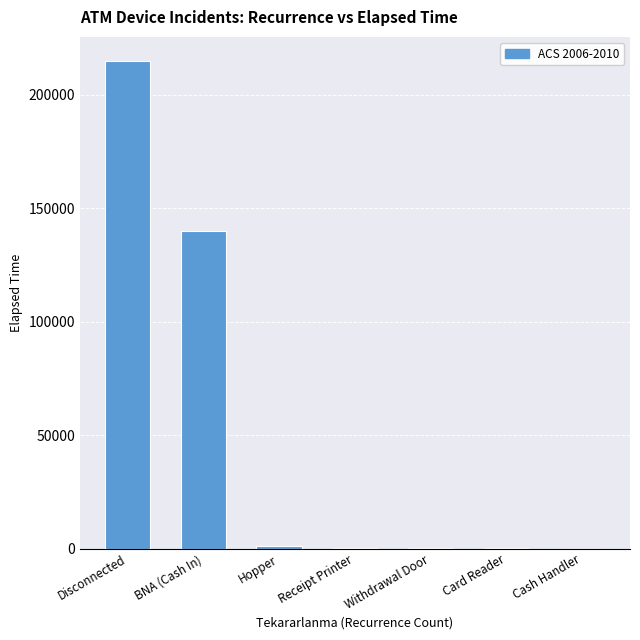

How many distinct data groups are displayed?

1